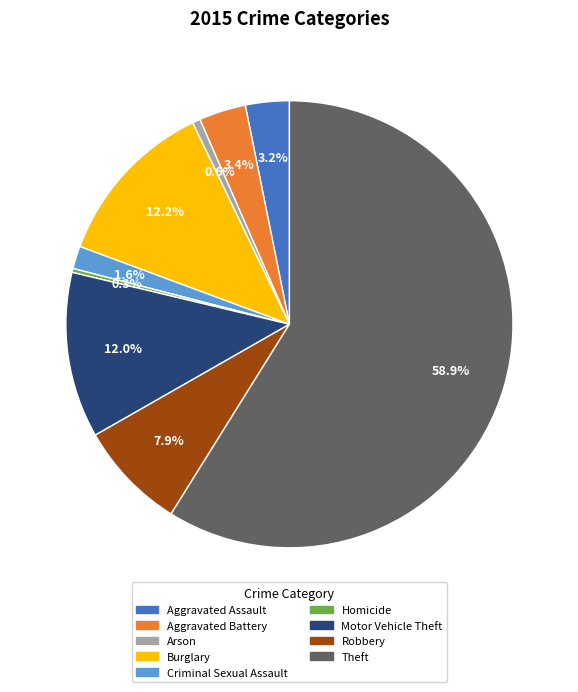

What percentage is the Arson slice, to the nearest percent?

1%